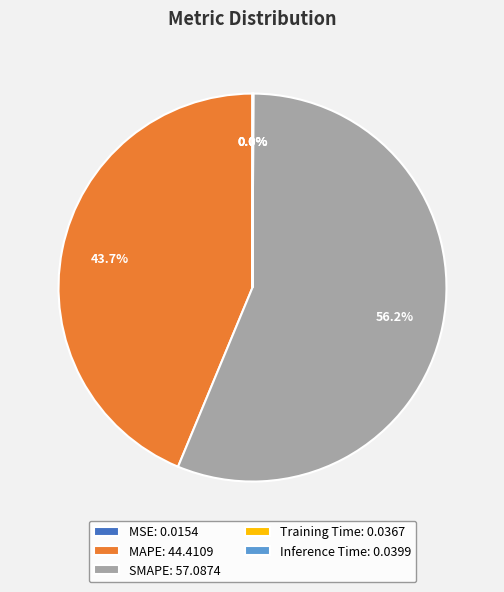

Does SMAPE: 57.0874 represent more than half of the total?

Yes